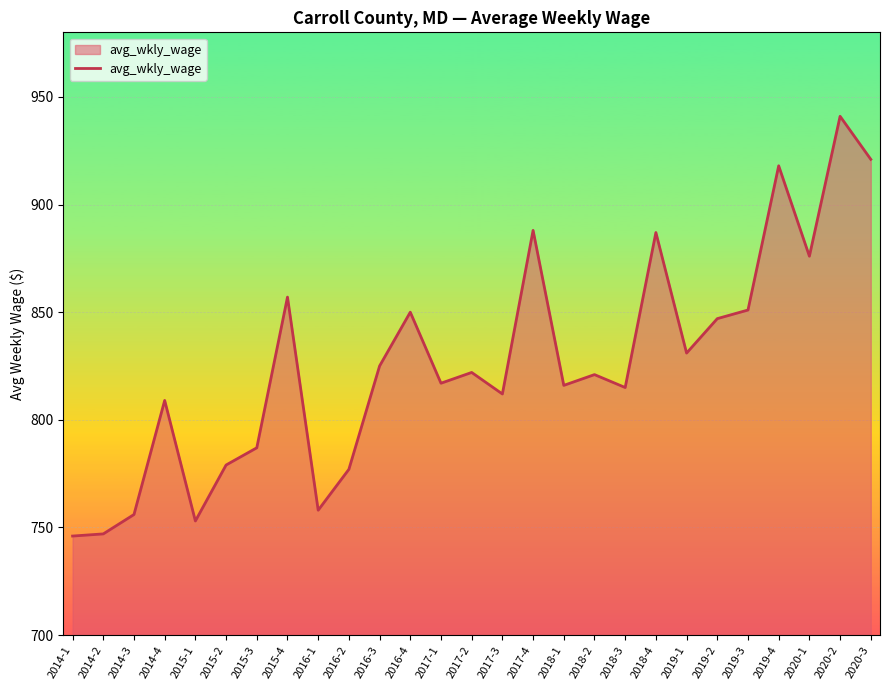

What position from the left is 2017-1?

13